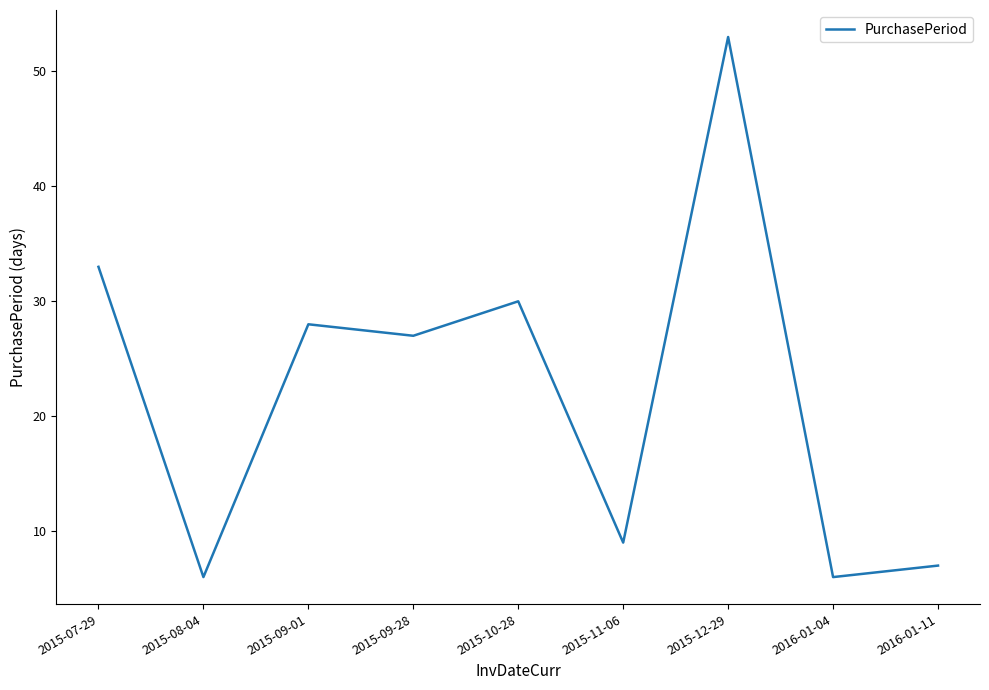

True or false: the data shows 6 at 2015-08-04.

True